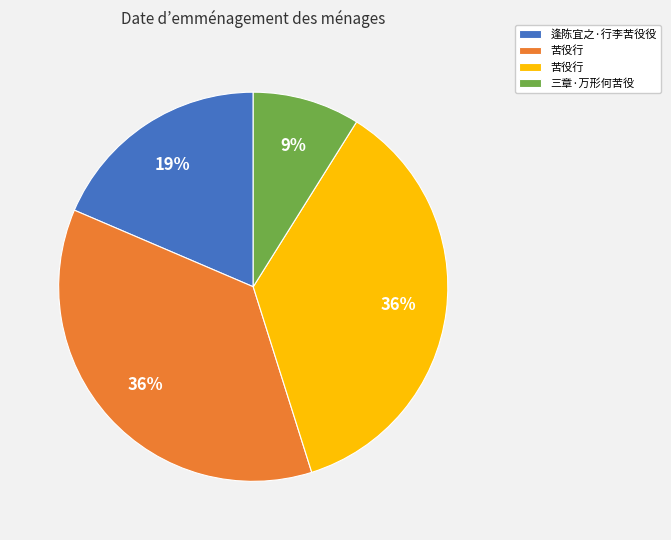

Does any single category account for the majority?

No